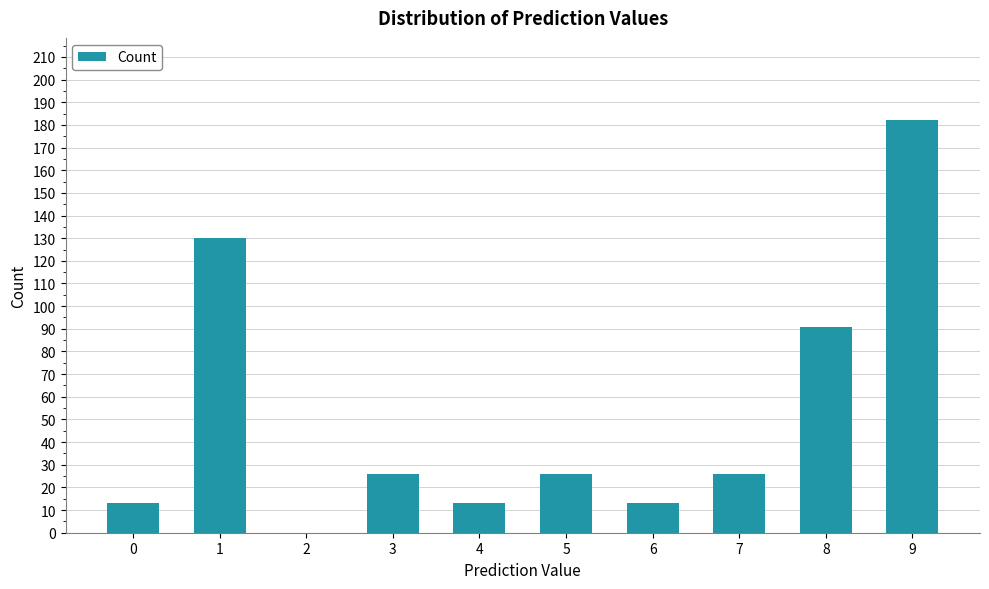

What is the maximum value shown in the chart?

182